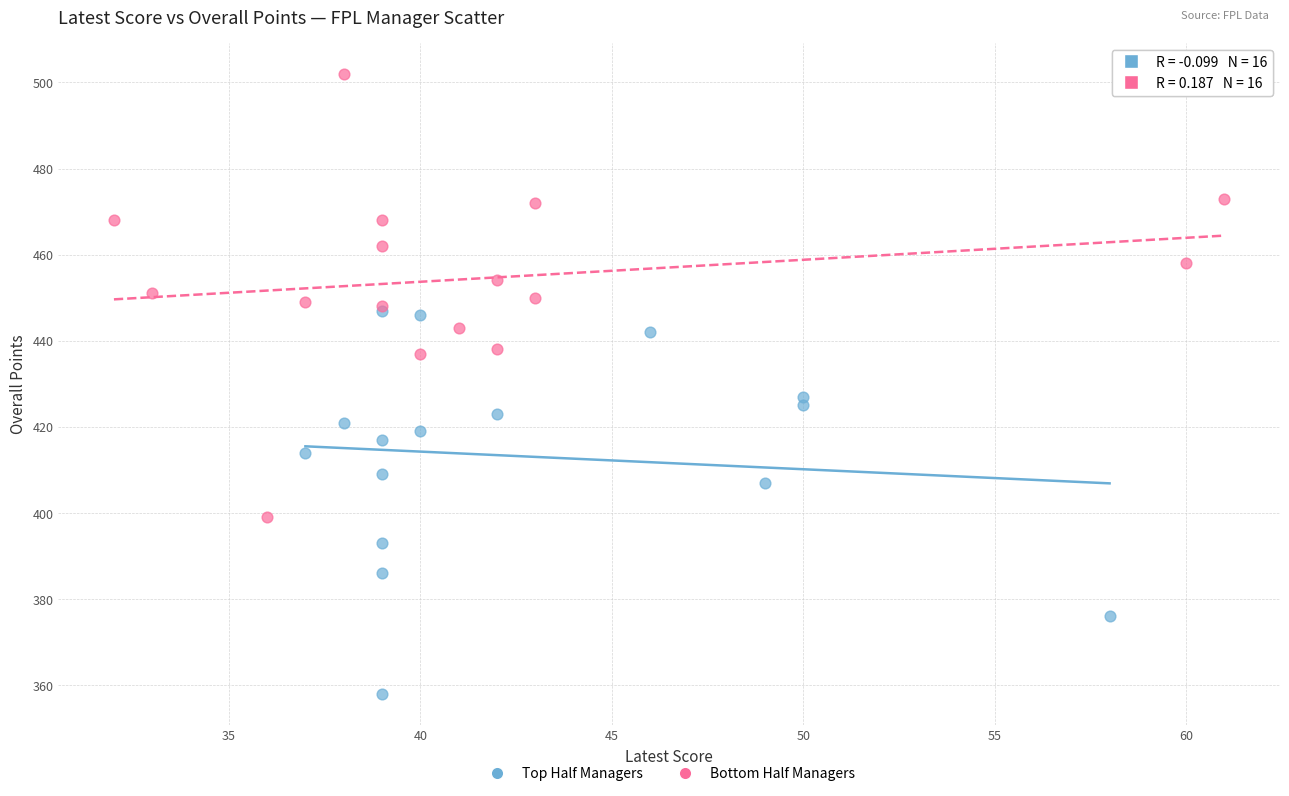

Which series contains the highest Y value?

Bottom Half Managers